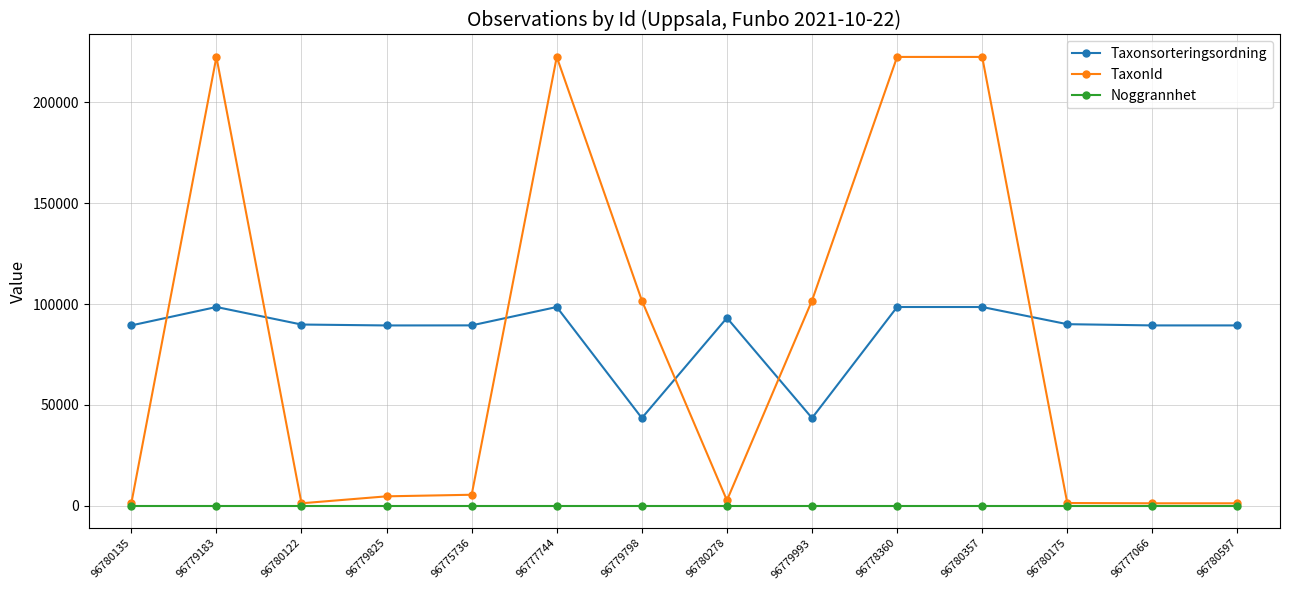

Rank the series by their maximum value, from lowest to highest.

Noggrannhet, Taxonsorteringsordning, TaxonId